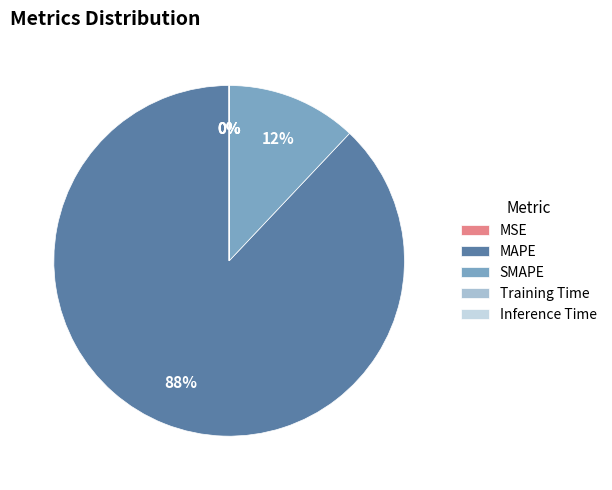

How many slices are in this pie chart?

5